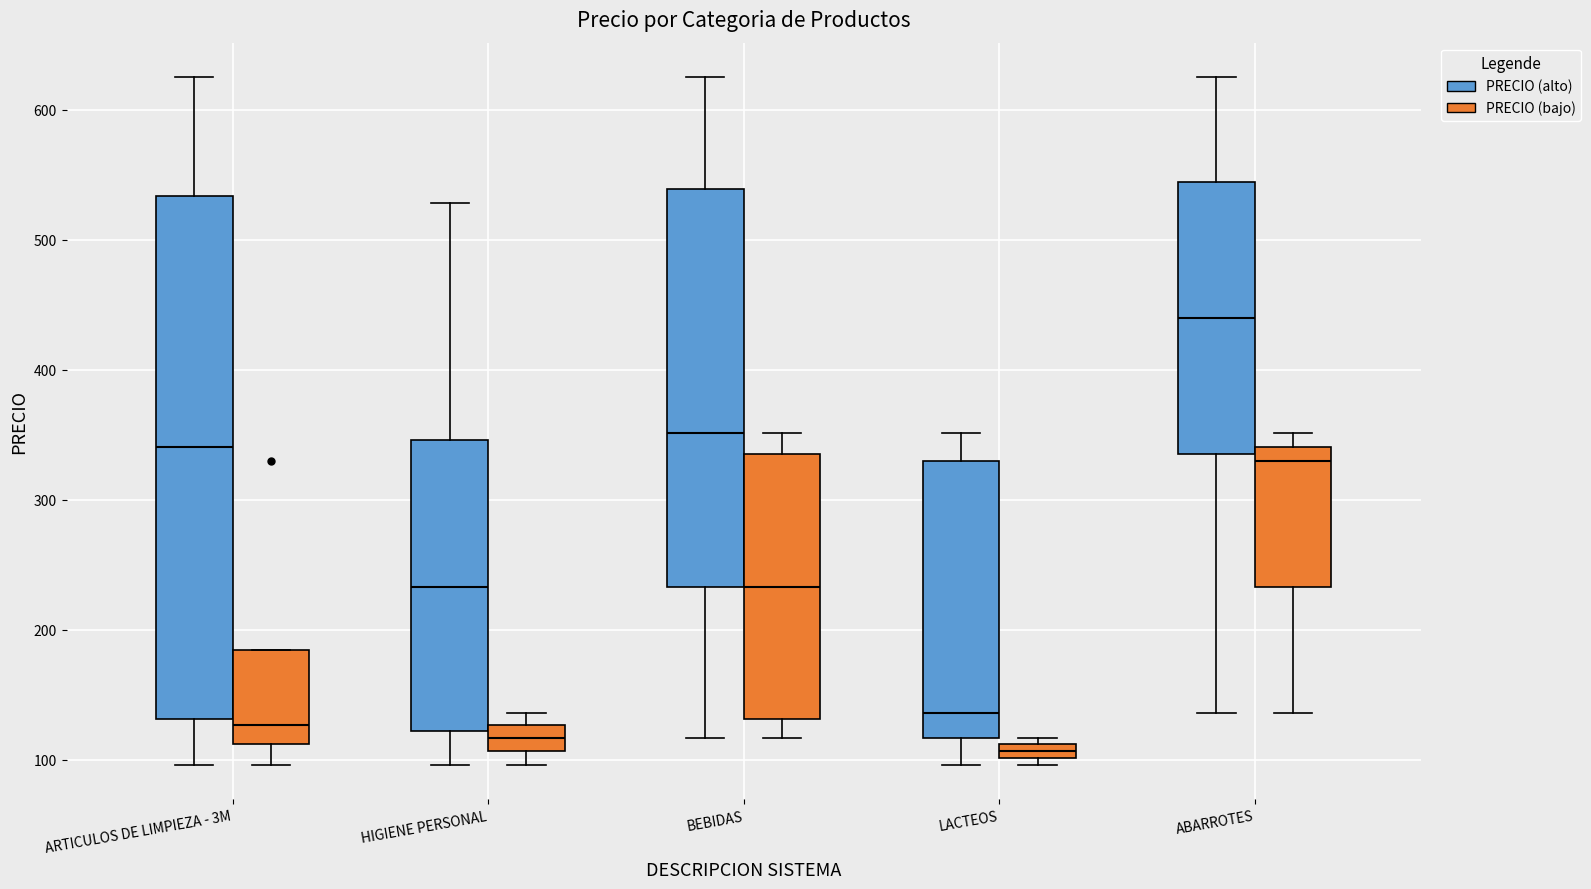

Which box's median line is the lowest?

LACTEOS (PRECIO (bajo))